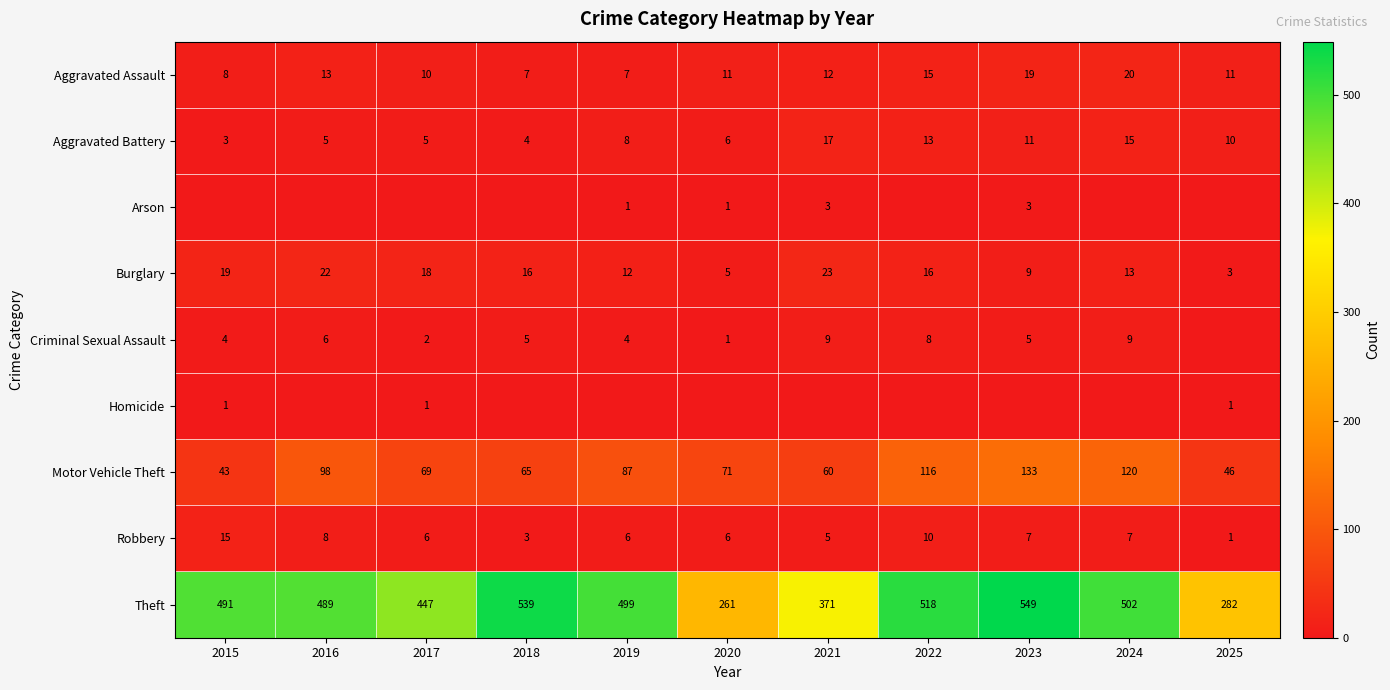

How many data points does each series have?

11